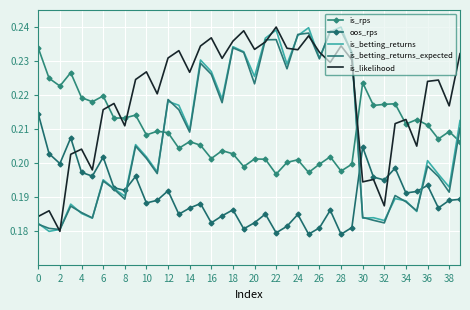

Reading left to right, list all the values displayed in this chart.

is_rps: 0.2	0.2	0.2	0.2	0.2	0.2	0.2	0.2	0.2	0.2	0.2	0.2	0.2	0.2	0.2	0.2	0.2	0.2	0.2	0.2	0.2	0.2	0.2	0.2	0.2	0.2	0.2	0.2	0.2	0.2	0.2	0.2	0.2	0.2	0.2	0.2	0.2	0.2	0.2	0.2
oos_rps: 0.2	0.2	0.2	0.2	0.2	0.2	0.2	0.2	0.2	0.2	0.2	0.2	0.2	0.2	0.2	0.2	0.2	0.2	0.2	0.2	0.2	0.2	0.2	0.2	0.2	0.2	0.2	0.2	0.2	0.2	0.2	0.2	0.2	0.2	0.2	0.2	0.2	0.2	0.2	0.2
is_betting_returns: 0.2	0.2	0.2	0.2	0.2	0.2	0.2	0.2	0.2	0.2	0.2	0.2	0.2	0.2	0.2	0.2	0.2	0.2	0.2	0.2	0.2	0.2	0.2	0.2	0.2	0.2	0.2	0.2	0.2	0.2	0.2	0.2	0.2	0.2	0.2	0.2	0.2	0.2	0.2	0.2
is_betting_returns_expected: 0.2	0.2	0.2	0.2	0.2	0.2	0.2	0.2	0.2	0.2	0.2	0.2	0.2	0.2	0.2	0.2	0.2	0.2	0.2	0.2	0.2	0.2	0.2	0.2	0.2	0.2	0.2	0.2	0.2	0.2	0.2	0.2	0.2	0.2	0.2	0.2	0.2	0.2	0.2	0.2
is_likelihood: 0.2	0.2	0.2	0.2	0.2	0.2	0.2	0.2	0.2	0.2	0.2	0.2	0.2	0.2	0.2	0.2	0.2	0.2	0.2	0.2	0.2	0.2	0.2	0.2	0.2	0.2	0.2	0.2	0.2	0.2	0.2	0.2	0.2	0.2	0.2	0.2	0.2	0.2	0.2	0.2